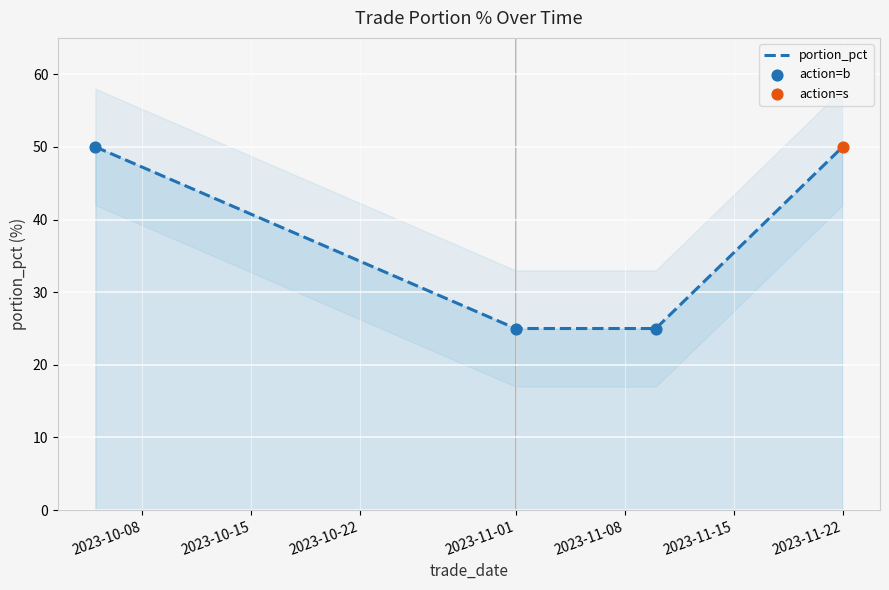

The value of portion_pct at 2023-11-22 is 50. True or false?

True